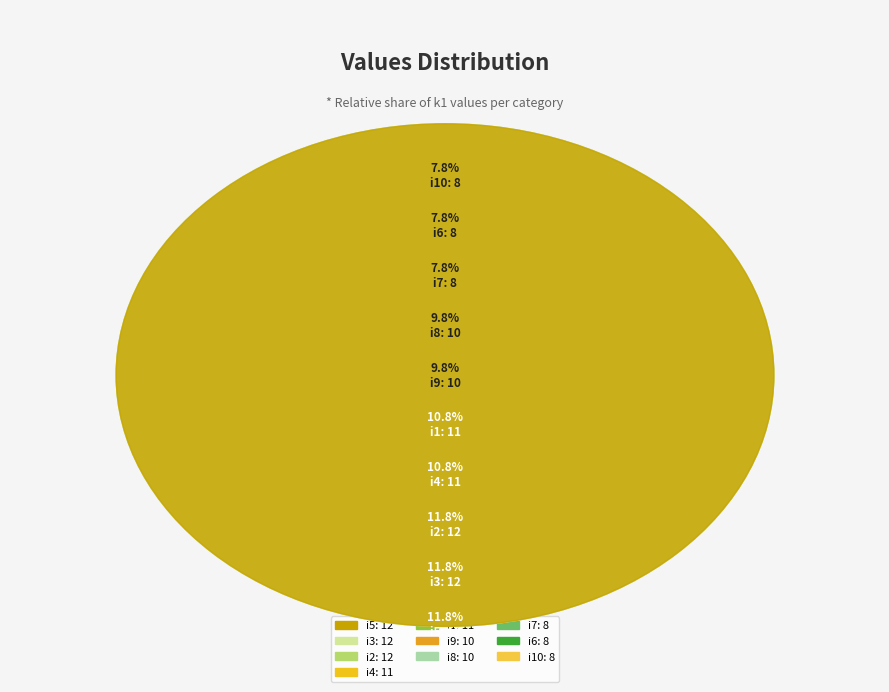

Rank the categories by value from lowest to highest.

i6, i7, i10, i8, i9, i1, i4, i2, i3, i5